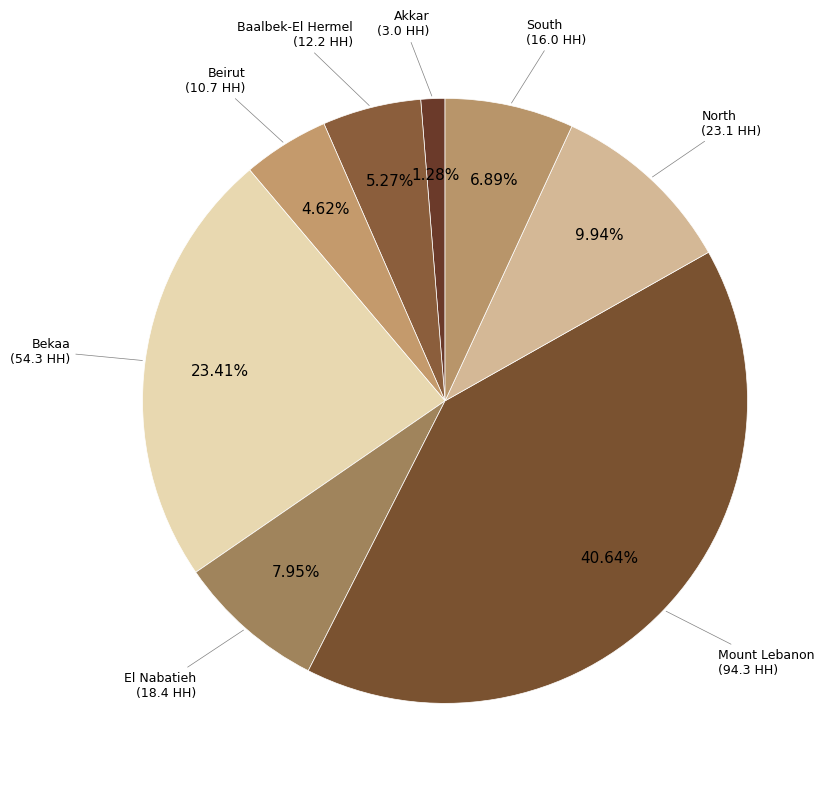

Is there any slice that represents more than half of the pie?

No